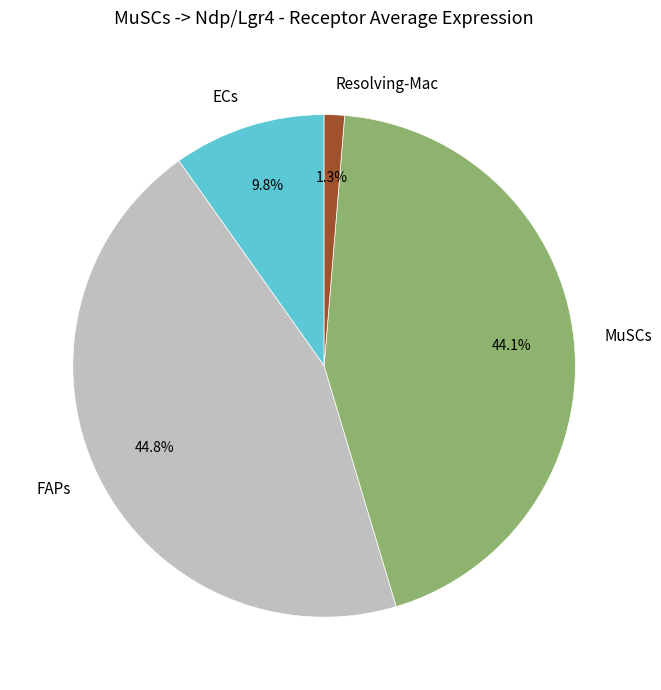

To the nearest percent, what percentage of the pie is ECs?

10%